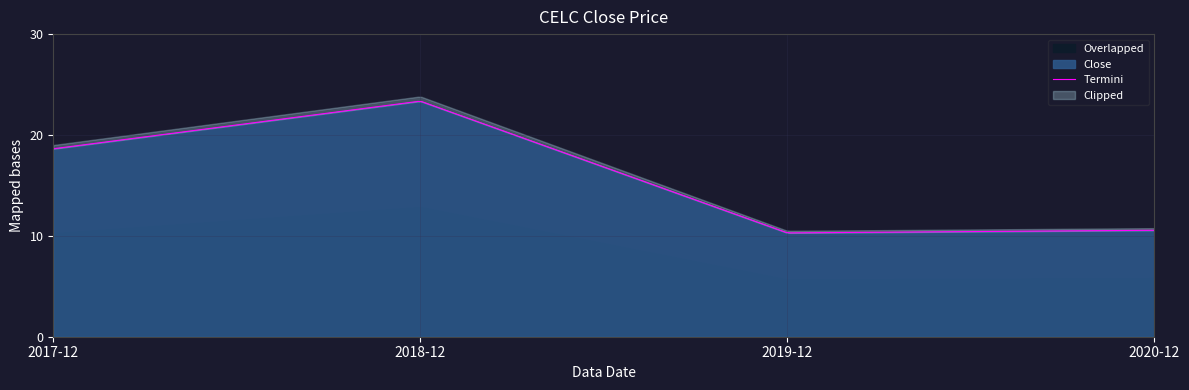

Is it true that the value at 2019-12 is 6.2?

False